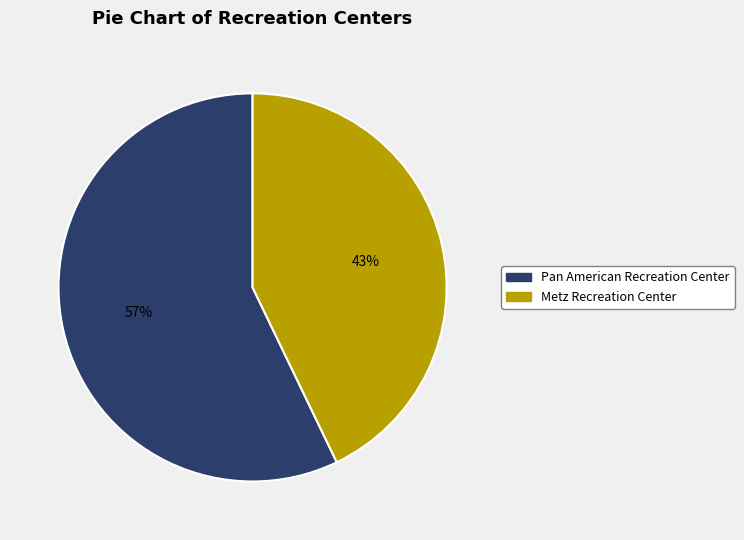

Do Pan American Recreation Center and Metz Recreation Center together represent more than half of the pie?

Yes